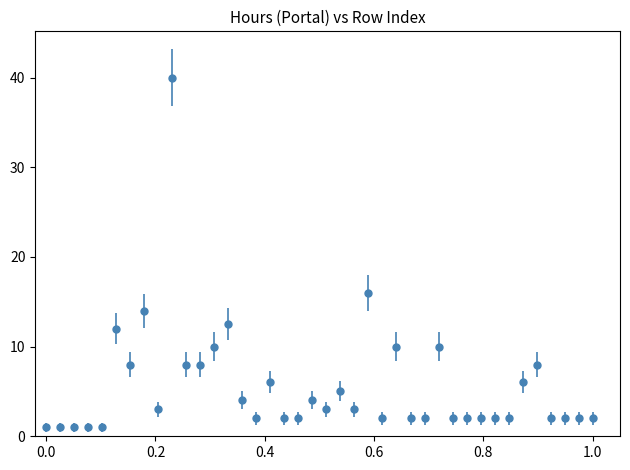

What is the difference between the maximum and second lowest values?

39.0